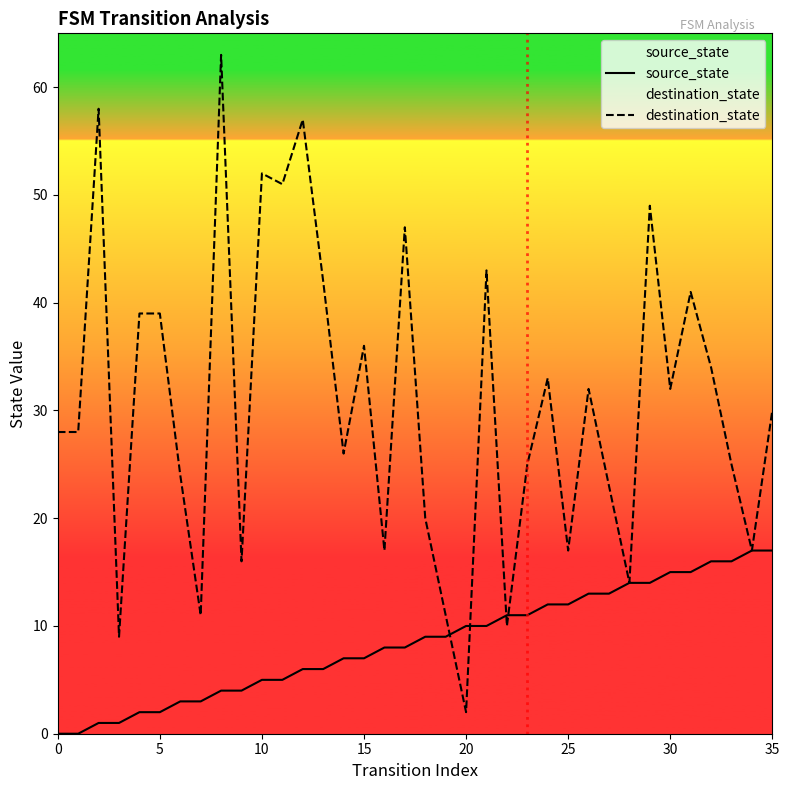

At how many categories does at least one series exceed 52?

3